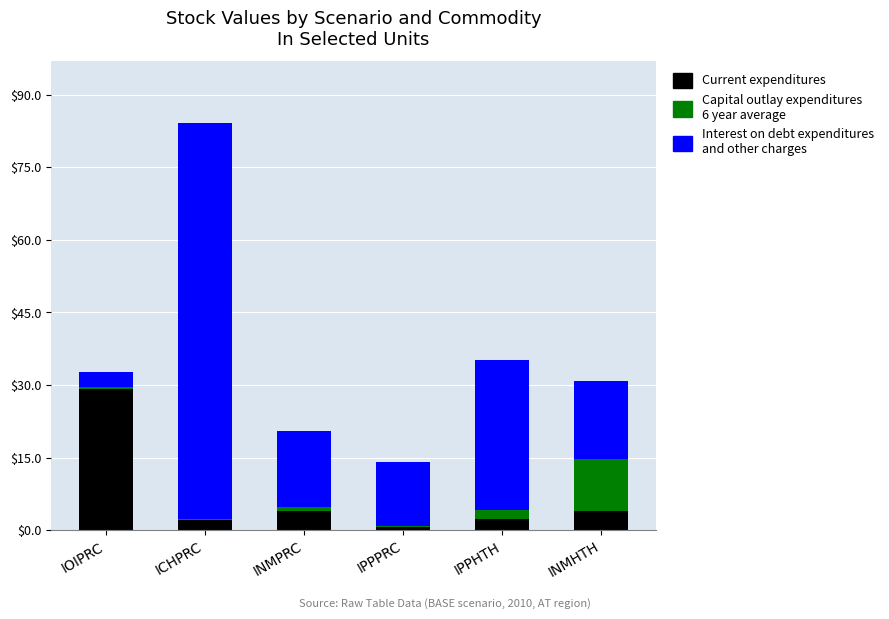

At which category is the sum across all series the highest?

ICHPRC